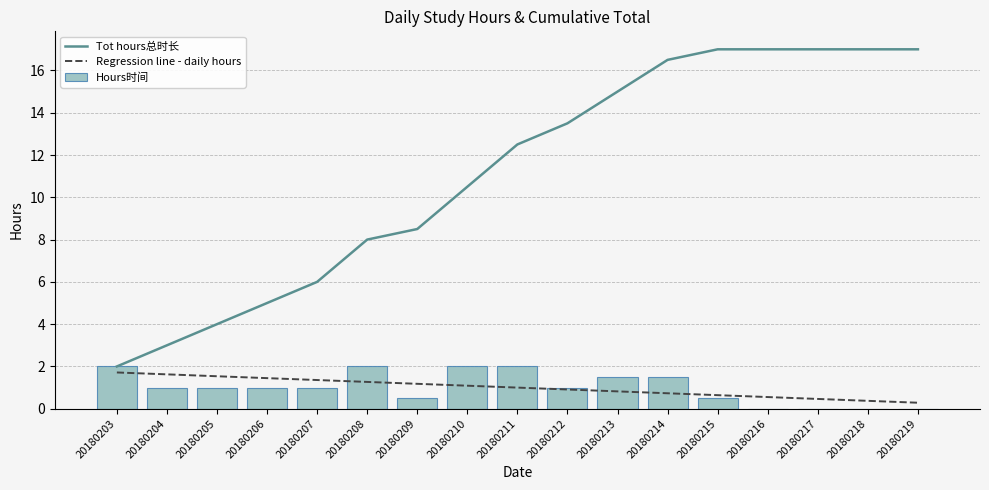

True or false: Regression line - daily hours has a value of 1.5 at 20180210.

False